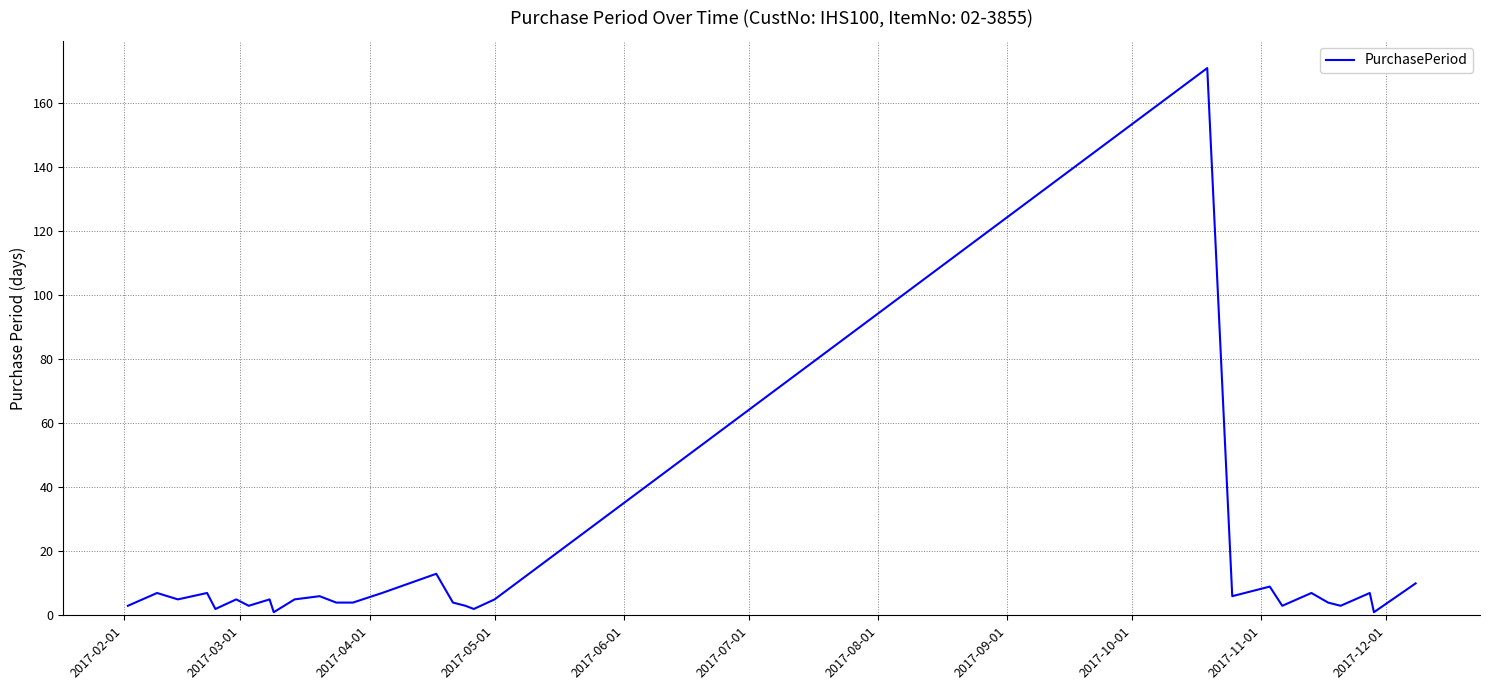

What is the sum of all values?

312